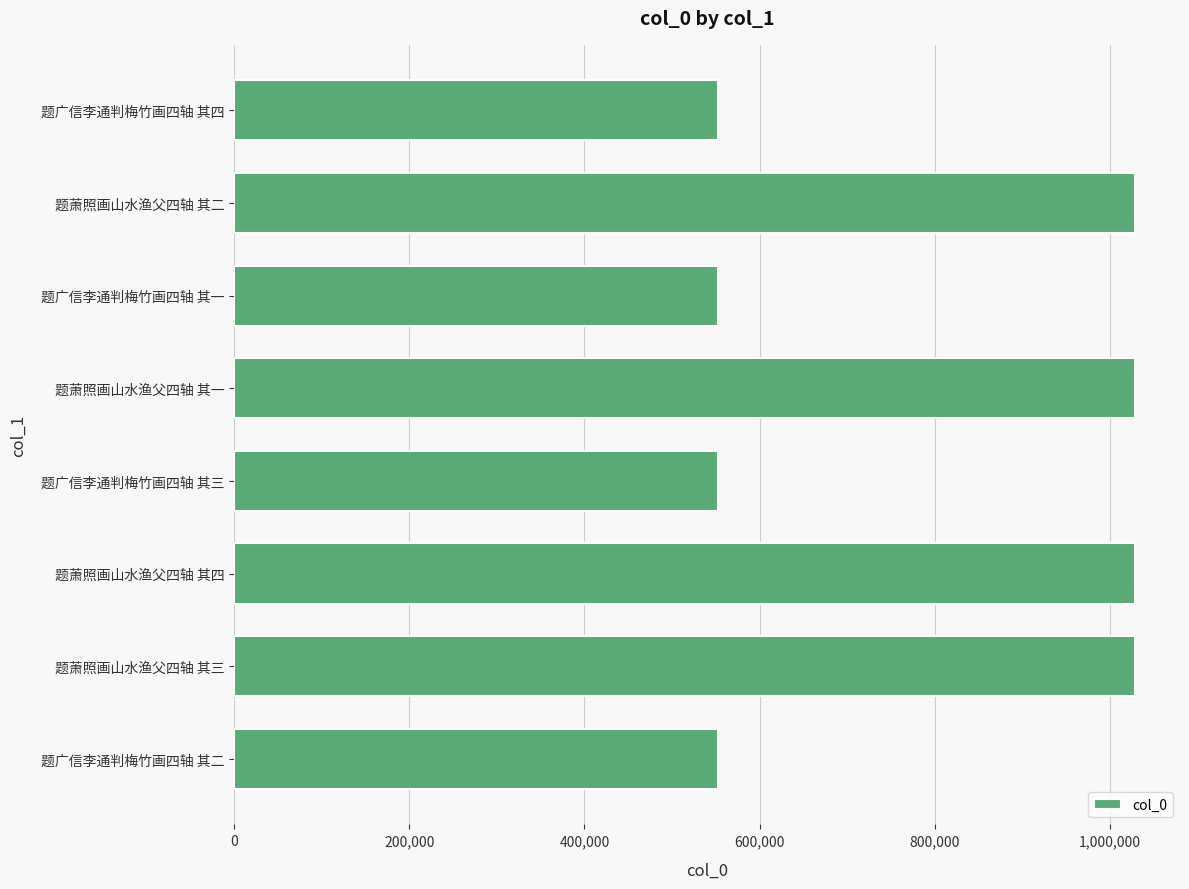

What value does the data have at 题广信李通判梅竹画四轴 其三?

552599